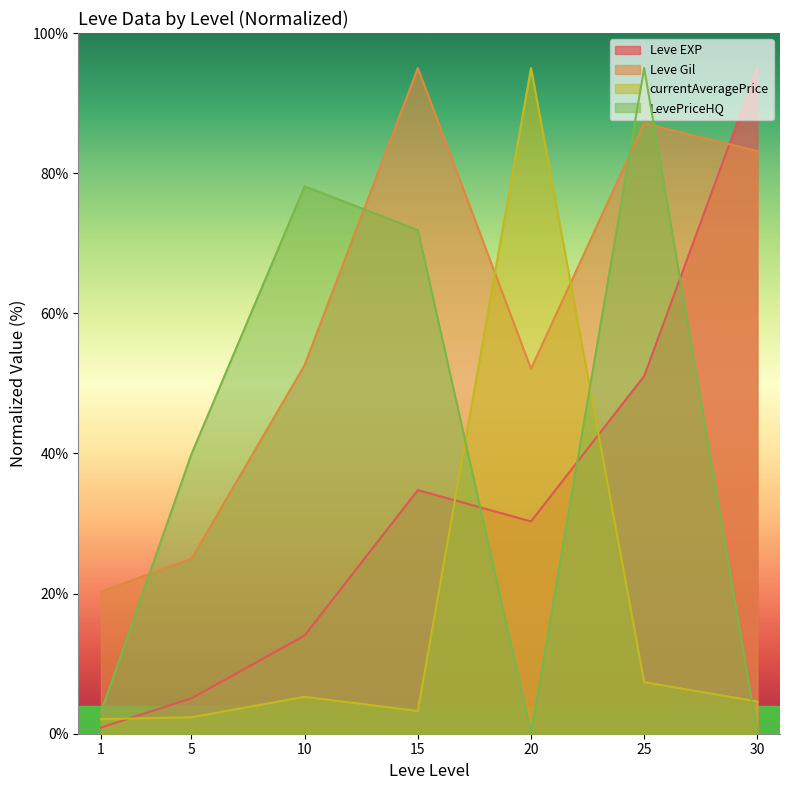

True or false: Leve Gil has a value of 25.0 at 5.

True